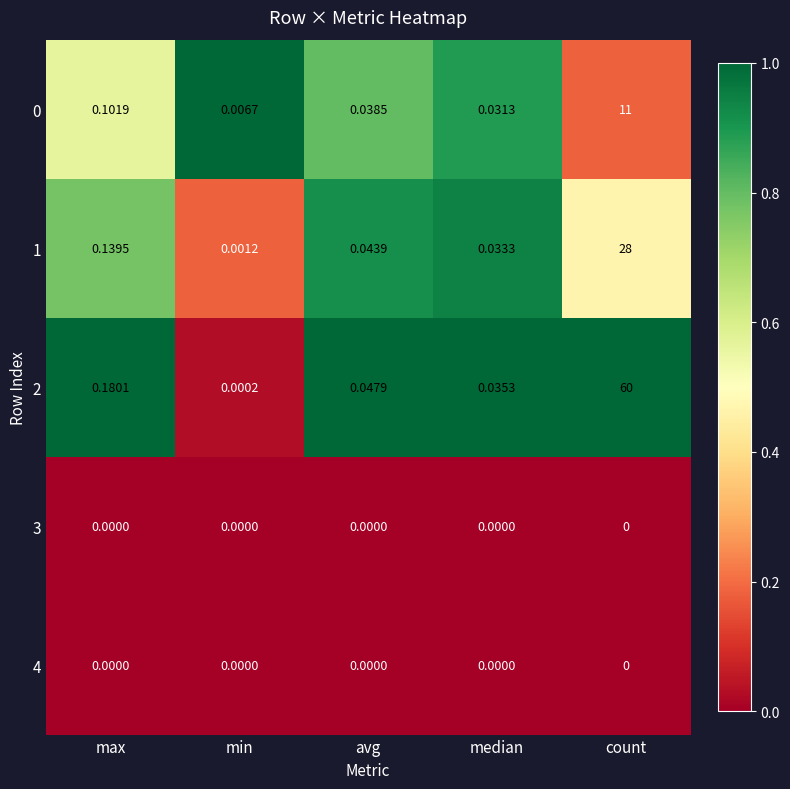

Which category has the lowest value in the 0 series?

min